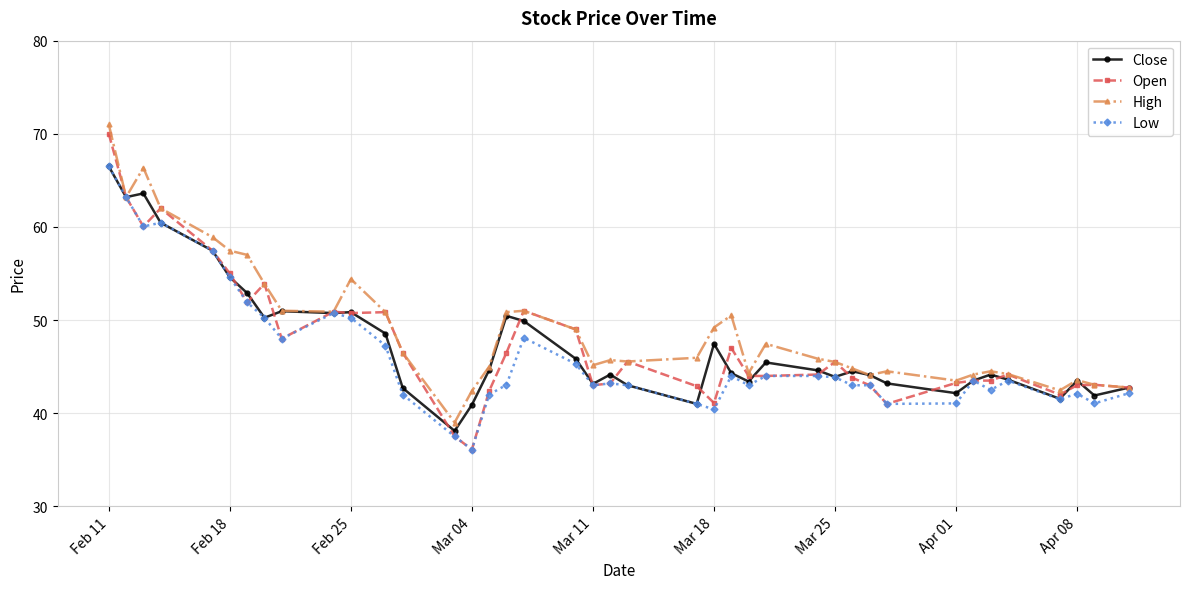

Which series has the widest spread of values?

Open